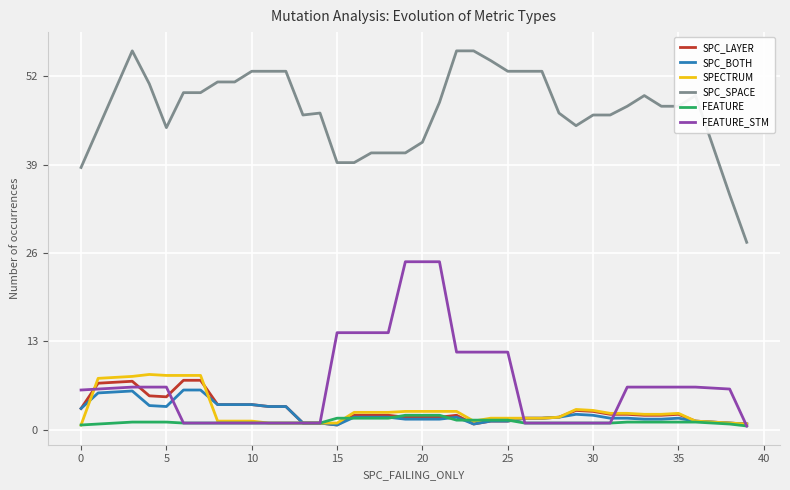

What is the maximum value shown in the chart?

55.7